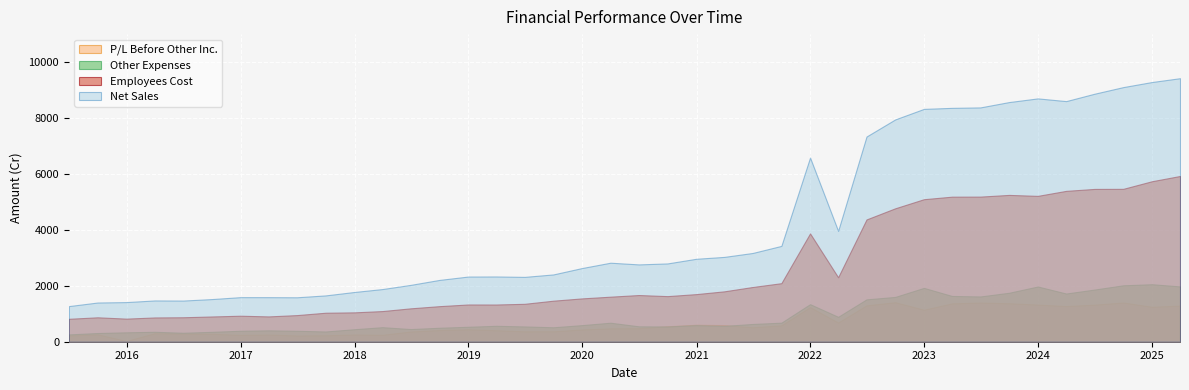

Where does the Employees Cost series first go above 1630?

2020-06-30